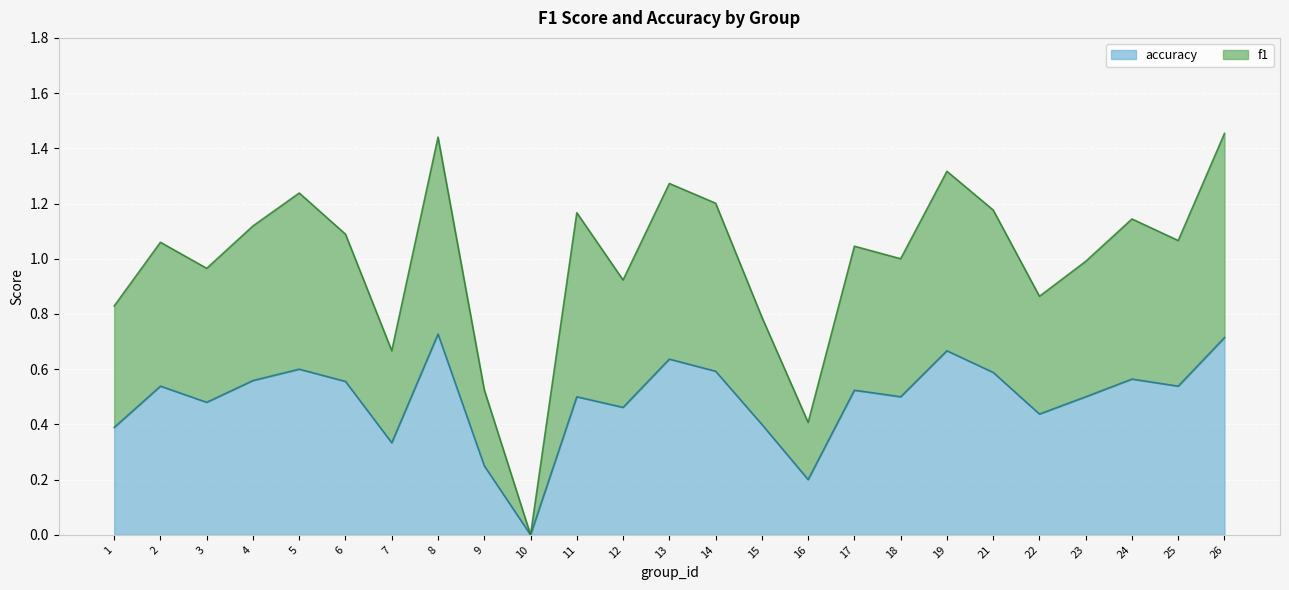

True or false: f1 and accuracy cross at least once.

False